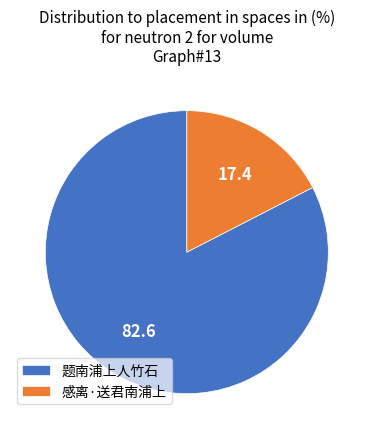

True or false: 感离·送君南浦上 accounts for 25% of the total.

False